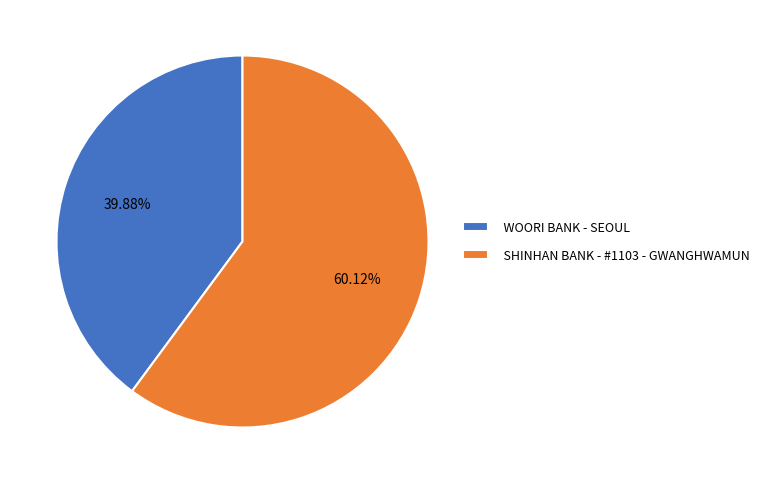

To the nearest percent, what portion does SHINHAN BANK - #1103 - GWANGHWAMUN represent?

60%